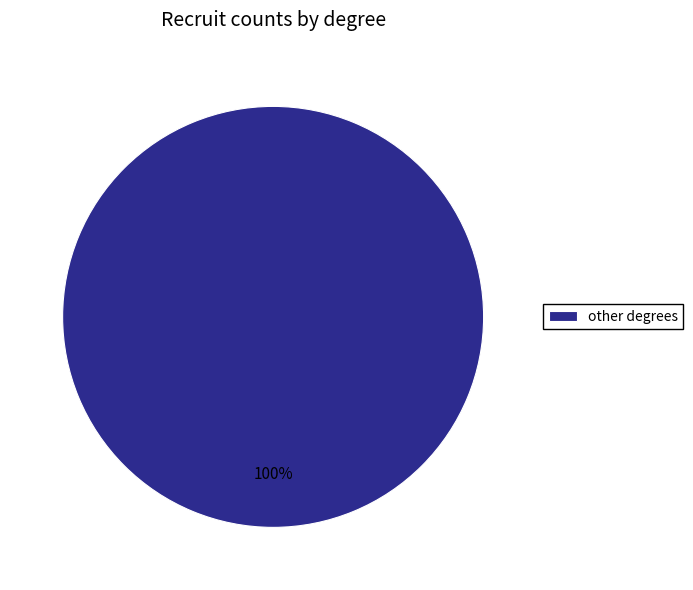

Count the number of slices in the pie.

1